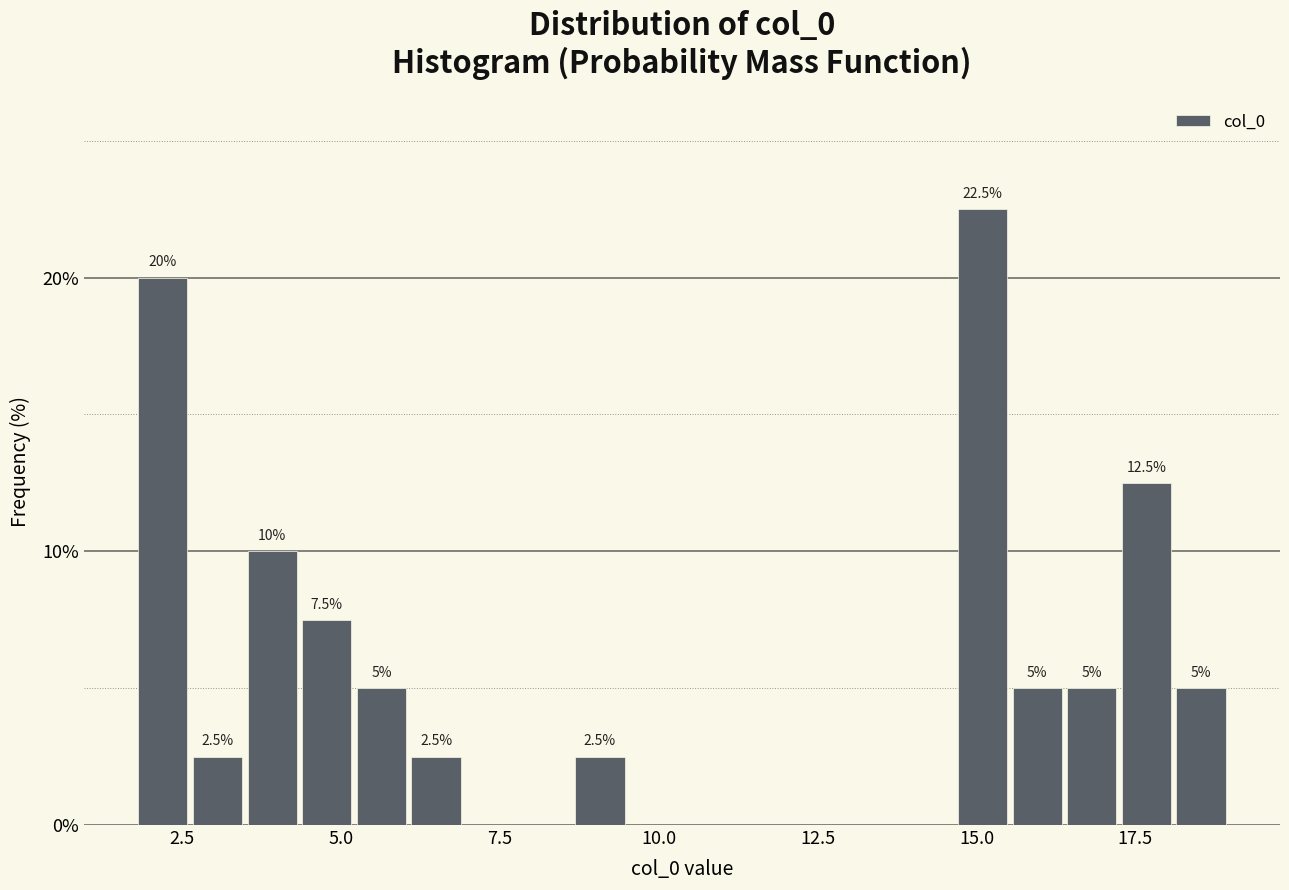

Around what value on the x-axis is the tallest bar? Give the approximate position of its centre, as read against the axis.

15.0